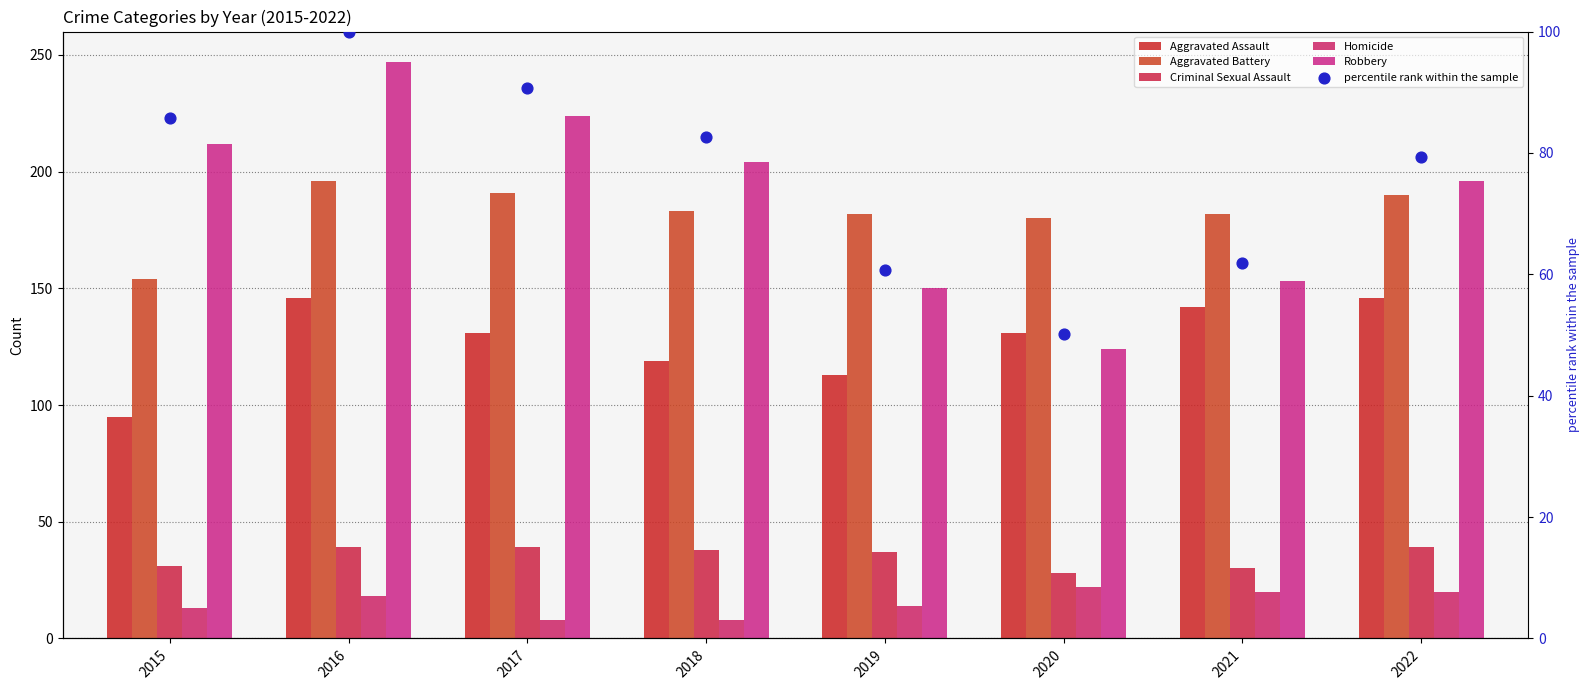

What are all the series names shown in the legend?

Aggravated Assault, Aggravated Battery, Criminal Sexual Assault, Homicide, Robbery, percentile rank within the sample